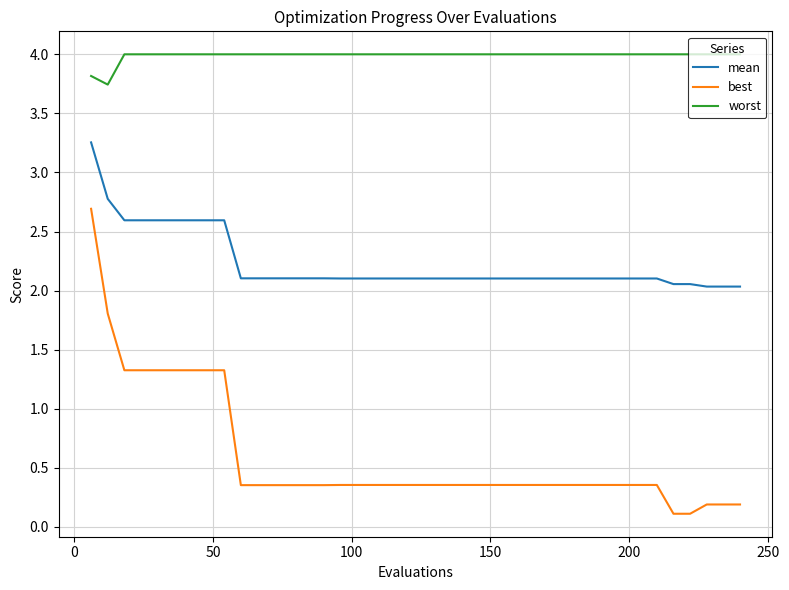

True or false: mean and best intersect in this chart.

False